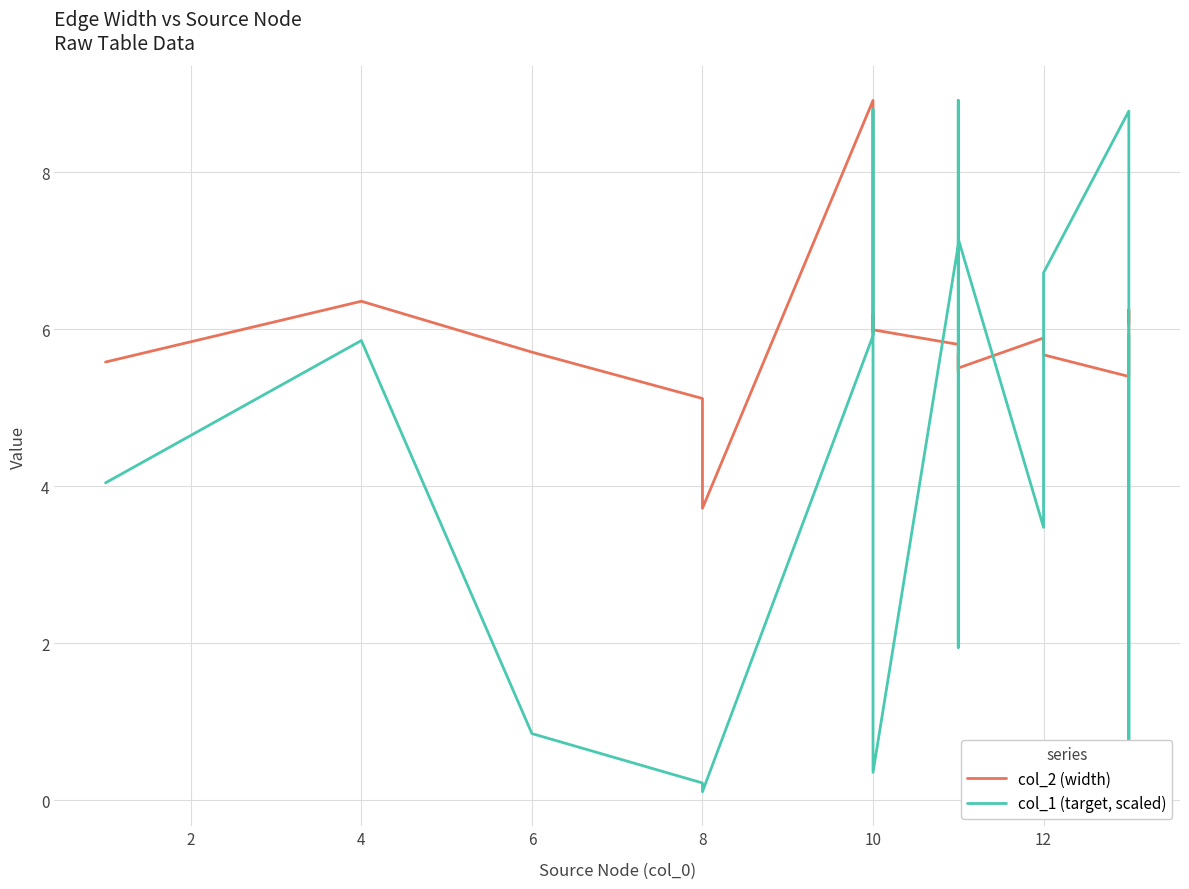

How many lines are shown in the chart?

2